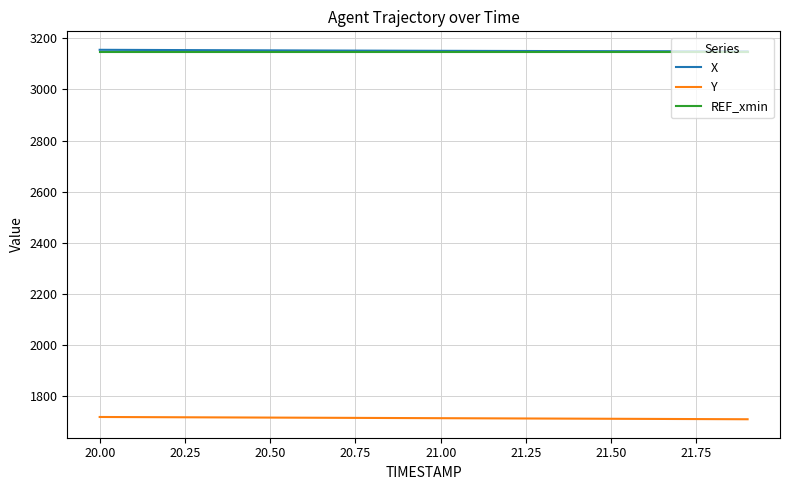

What is the lowest value of the REF_xmin series?

3148.0